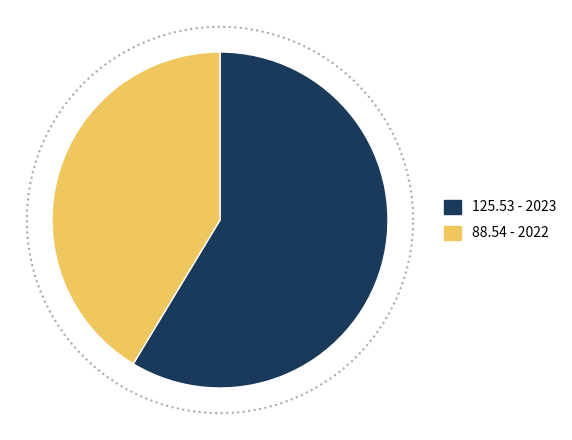

To the nearest percent, what percentage of the pie is 2022?

41%